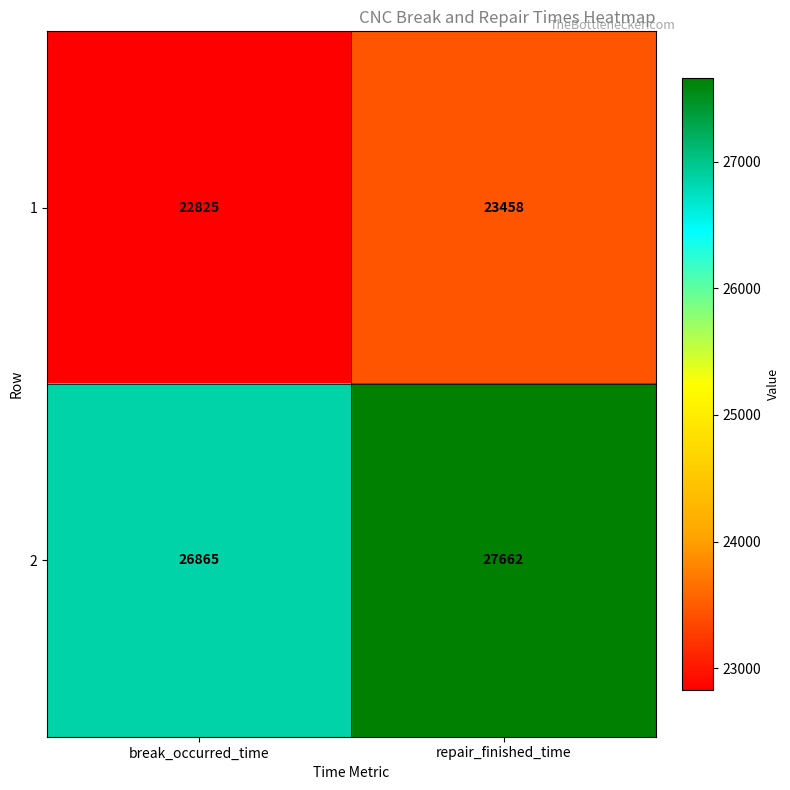

What is the approximate value of 1 at repair_finished_time, to the nearest 50?

23450